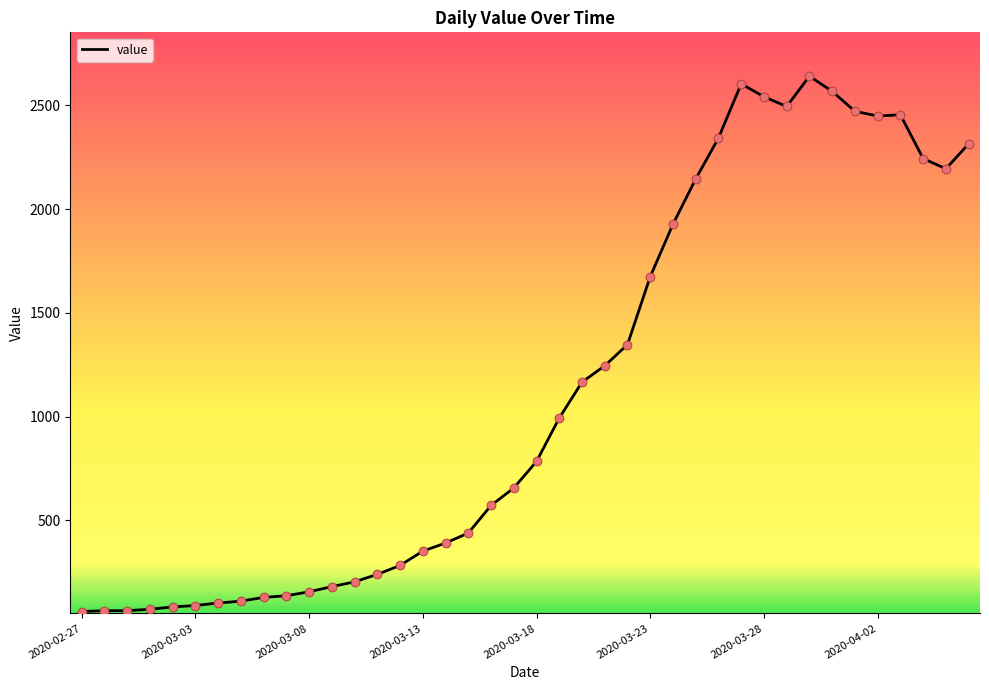

What is the smallest value displayed?

61